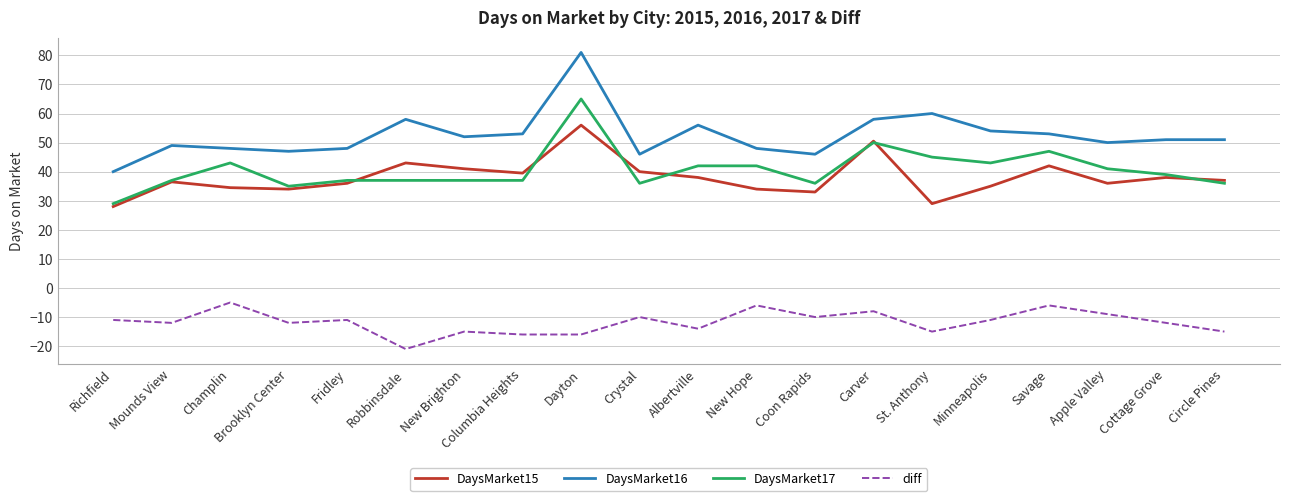

What is the total value across all series at Savage?

136.0